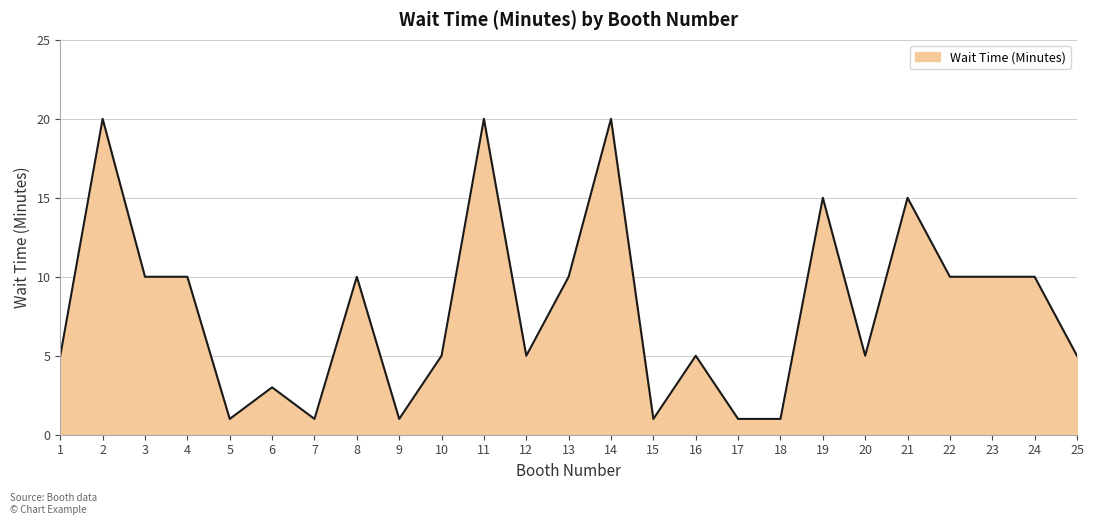

How many lines are shown in the chart?

1